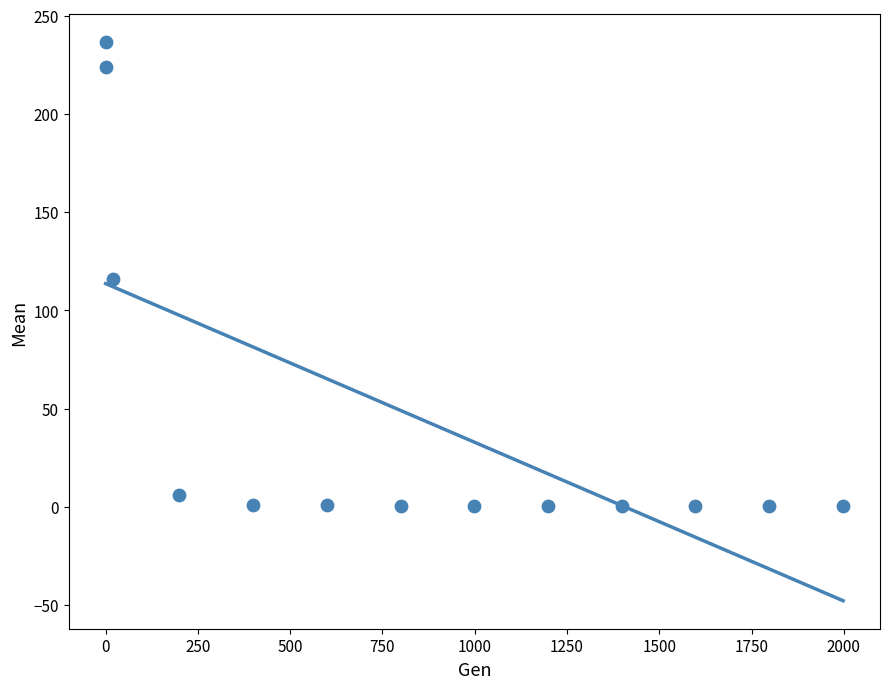

What is the range of X values (max minus min)?

1998.0